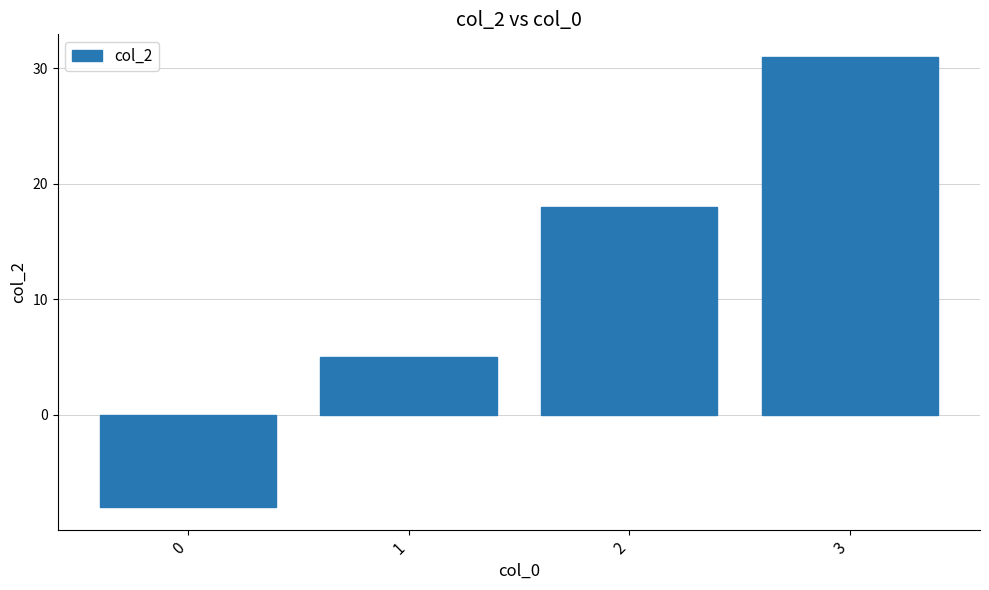

Rank the categories by value from highest to lowest.

3, 2, 1, 0